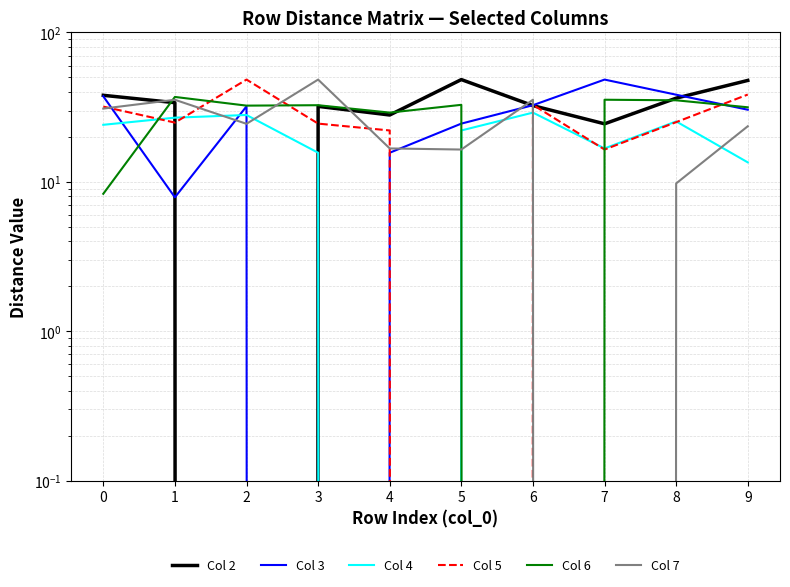

Where is the first local minimum for Col 2?

2